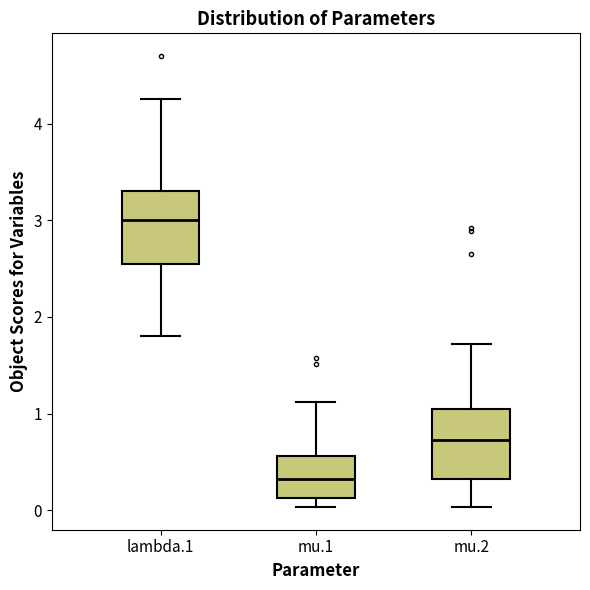

Where does the lower whisker of the box for mu.2 end on the y-axis? The values are not printed on the chart, so give them approximately, as read against the axis.

0.0